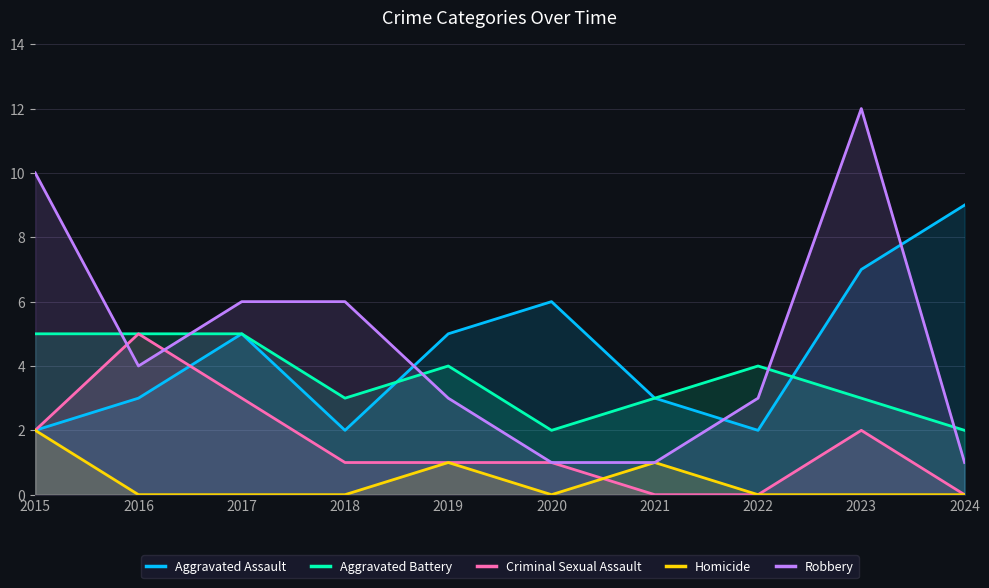

How many values in the Robbery series exceed 4?

4